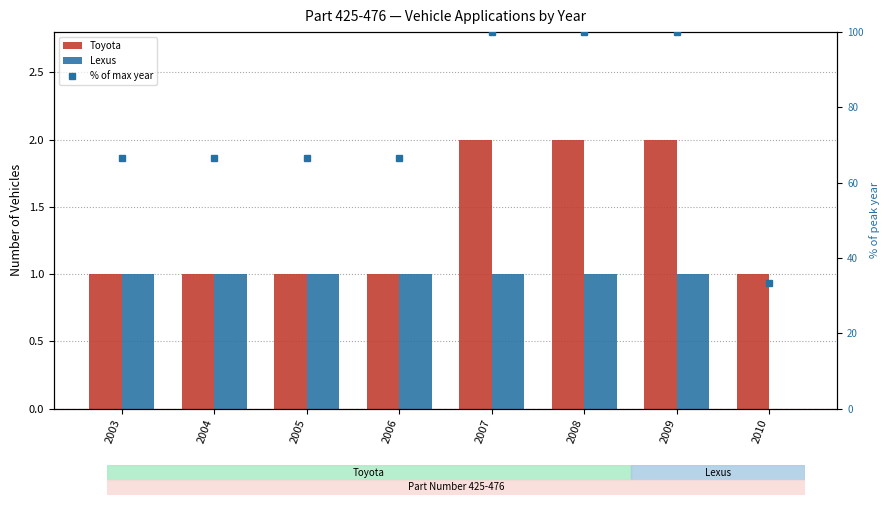

Reading right to left, extract all data points from this chart.

Toyota: 2010=1.0	2009=2.0	2008=2.0	2007=2.0	2006=1.0	2005=1.0	2004=1.0	2003=1.0
Lexus: 2010=0.0	2009=1.0	2008=1.0	2007=1.0	2006=1.0	2005=1.0	2004=1.0	2003=1.0
% of max year: 2010=33.3	2009=100.0	2008=100.0	2007=100.0	2006=66.7	2005=66.7	2004=66.7	2003=66.7